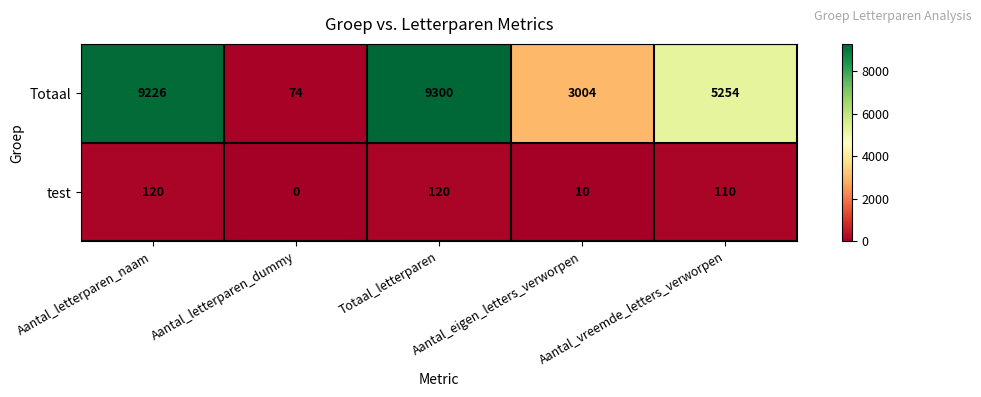

At which label is test closest to 60?

Aantal_eigen_letters_verworpen